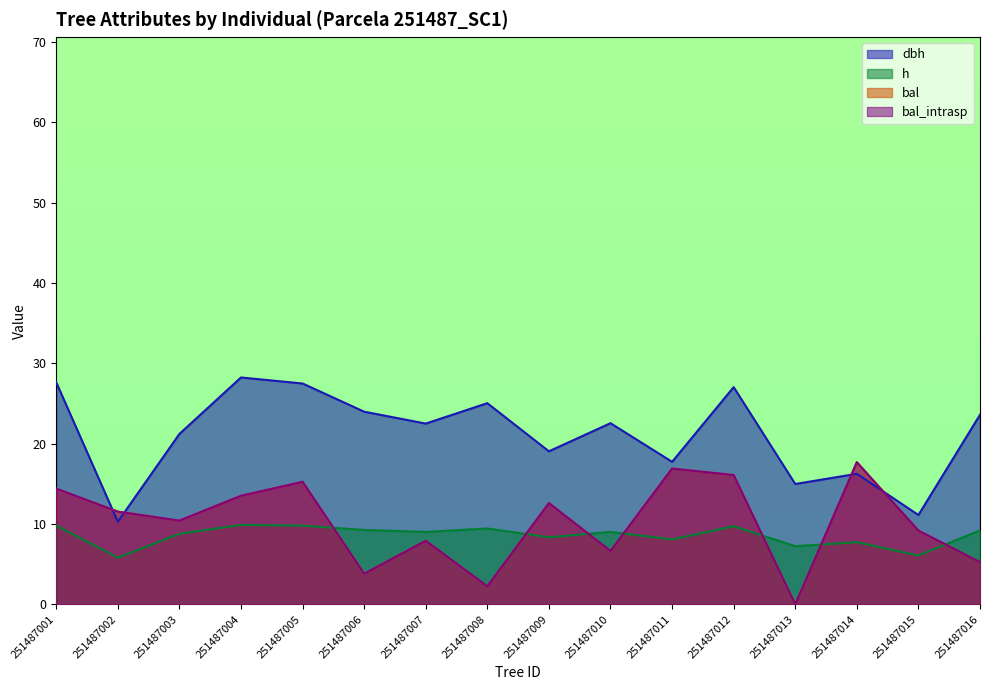

What is the difference between the maximum and second lowest values in the h series?

3.8